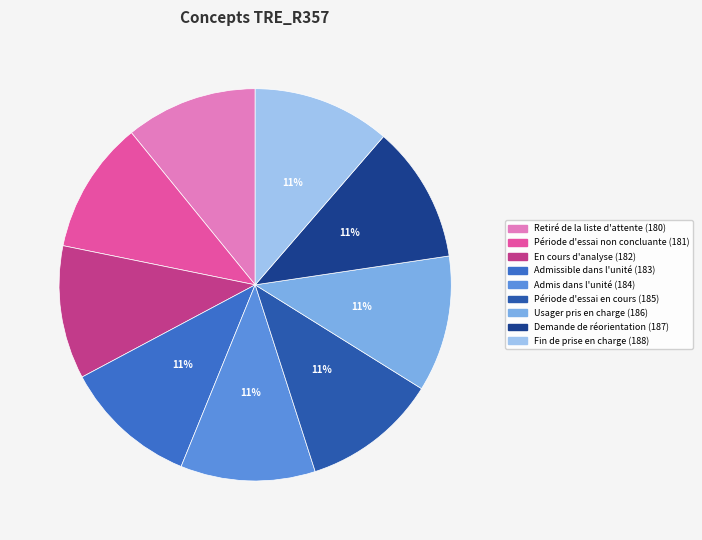

The Usager pris en charge (186) slice represents 17% of the pie. True or false?

False